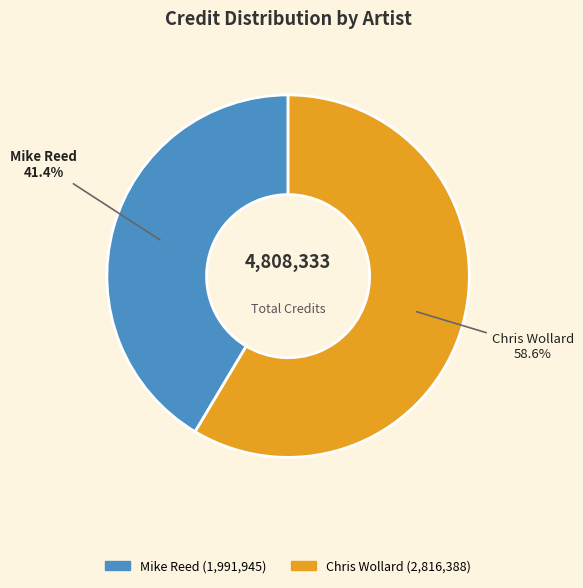

To the nearest percent, what is the average slice percentage?

50%